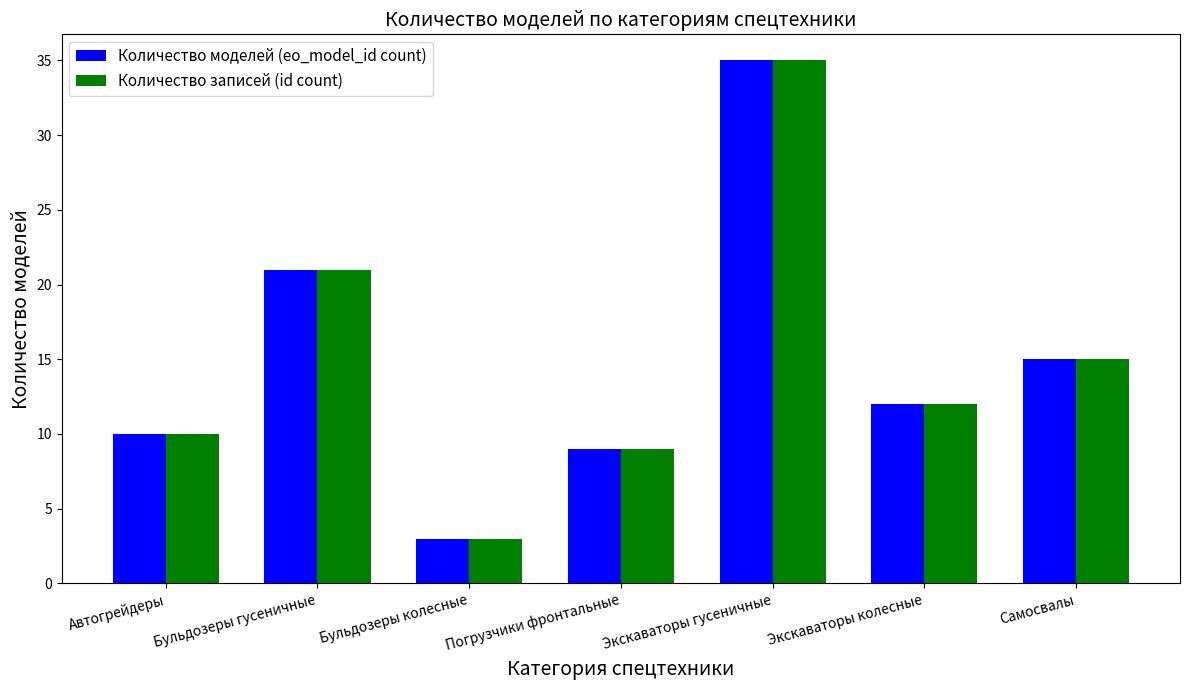

What position from the left is Бульдозеры гусеничные?

2